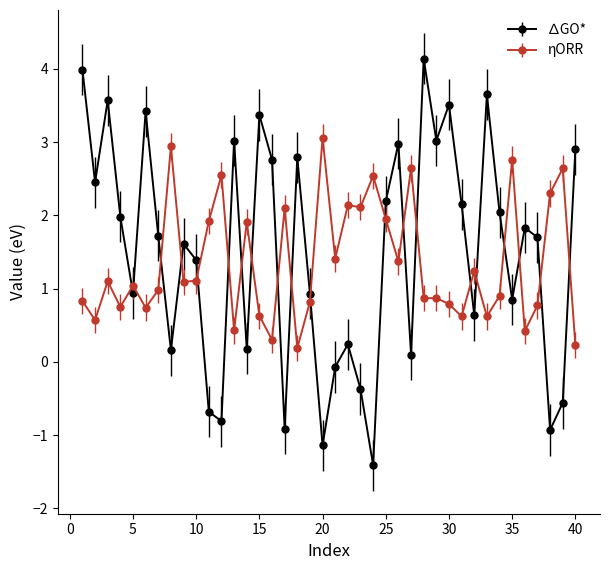

Rank the series by their maximum value, from highest to lowest.

∆GO*, ηORR